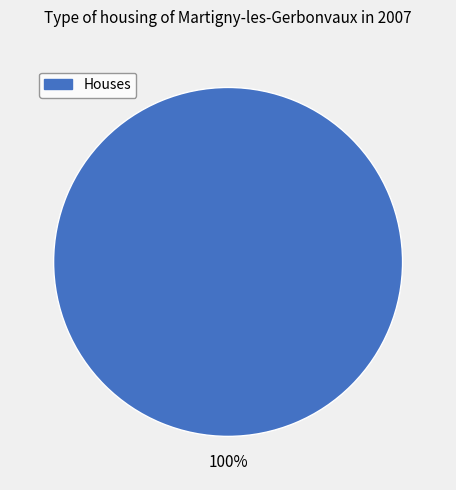

How many slices are in this pie chart?

1